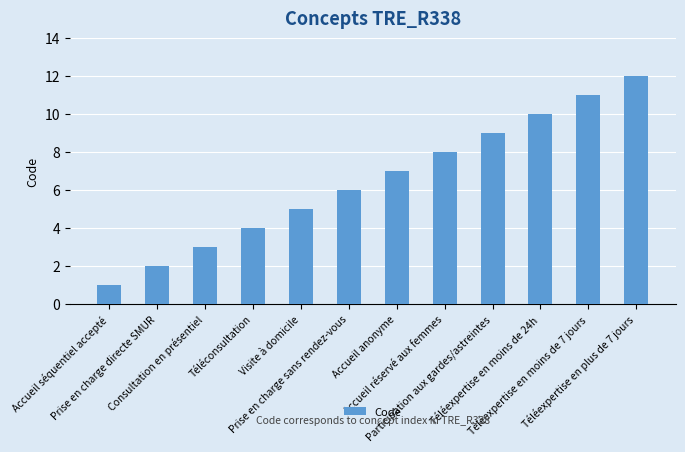

Reading left to right, transcribe all the data shown in this chart.

1	2	3	4	5	6	7	8	9	10	11	12